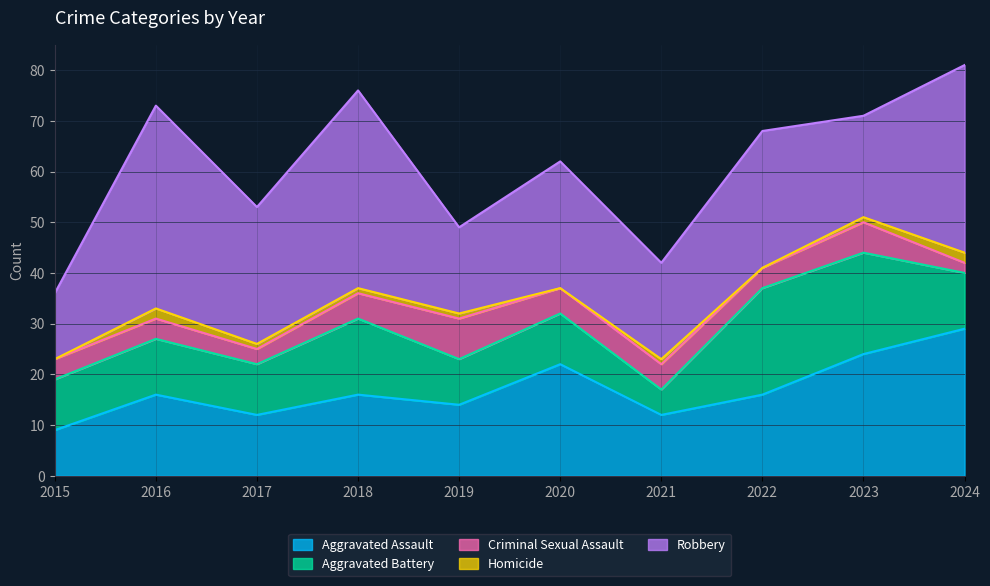

How many interior local peaks does the Homicide series have?

2